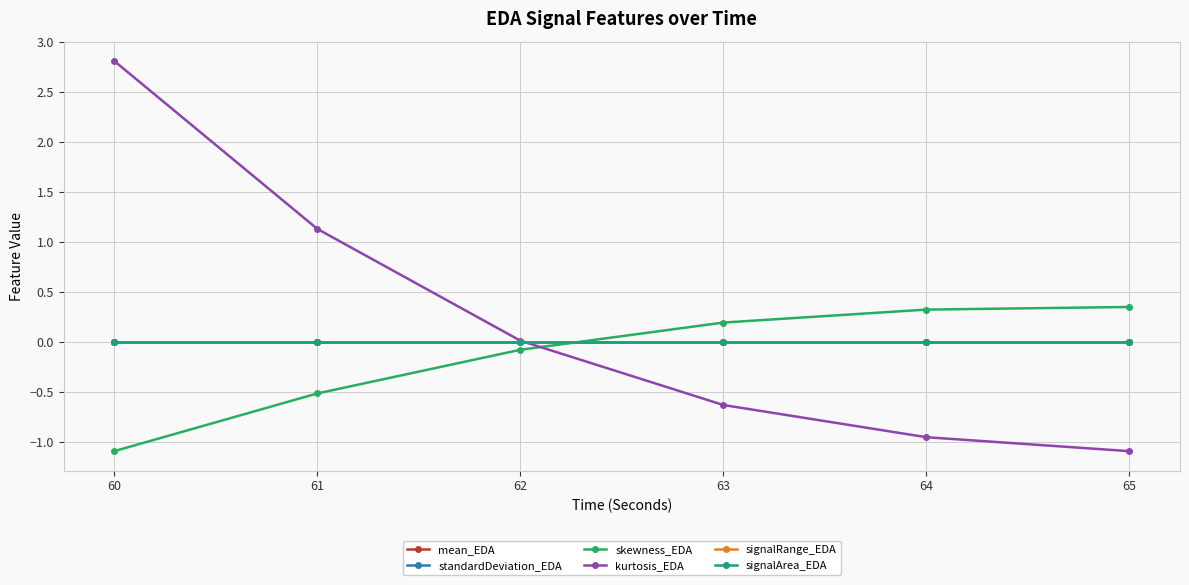

At how many categories does at least one series exceed 0?

6